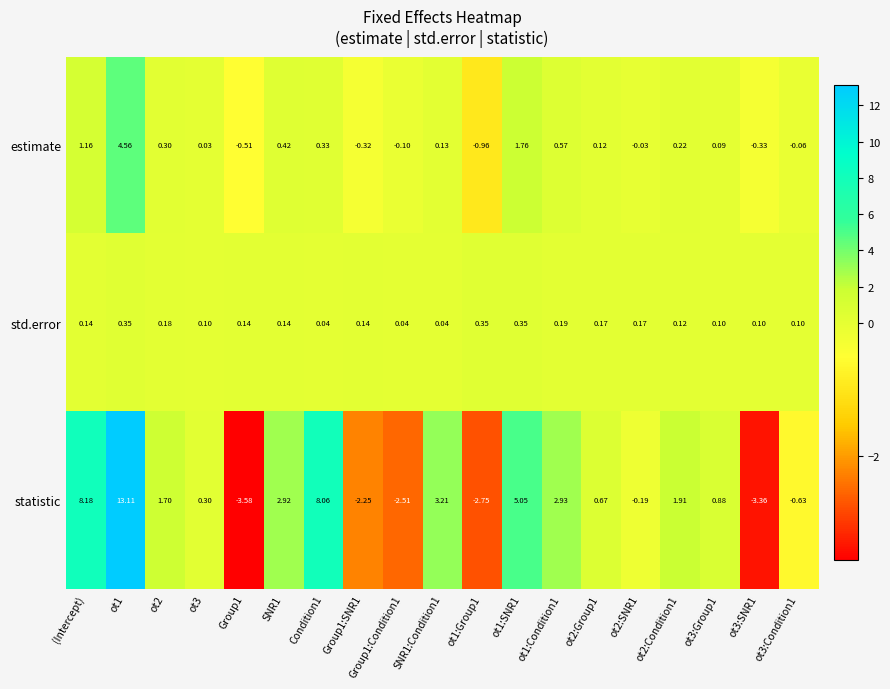

How many series are shown in this chart?

3